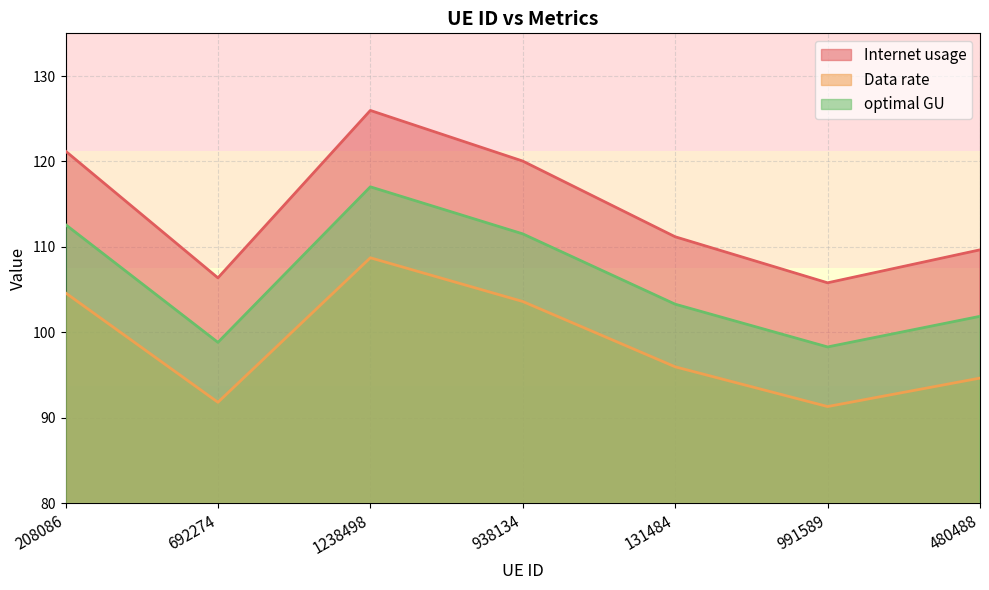

Reading right to left, extract all data points from this chart.

Internet usage: 109.7	105.8	111.2	120.0	126.0	106.4	121.2
Data rate: 94.6	91.3	96.0	103.6	108.7	91.8	104.6
optimal GU: 101.9	98.3	103.3	111.5	117.0	98.8	112.6